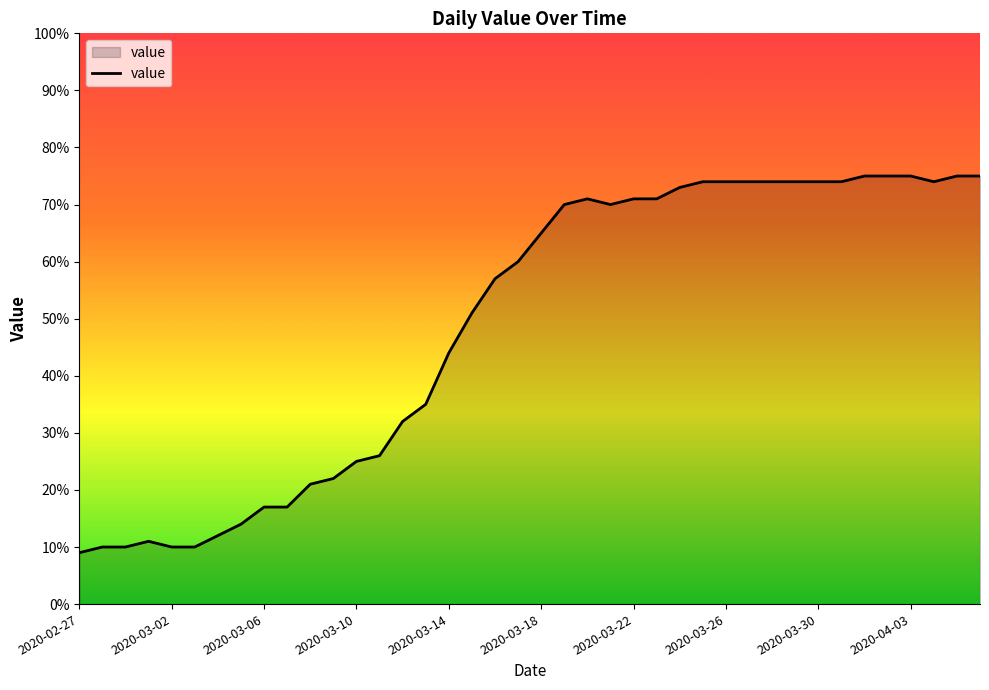

What is the greatest value displayed?

75